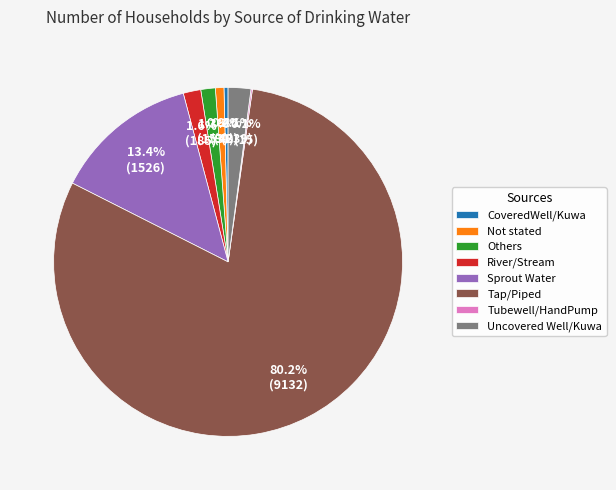

Does Not stated account for over 50% of the chart?

No